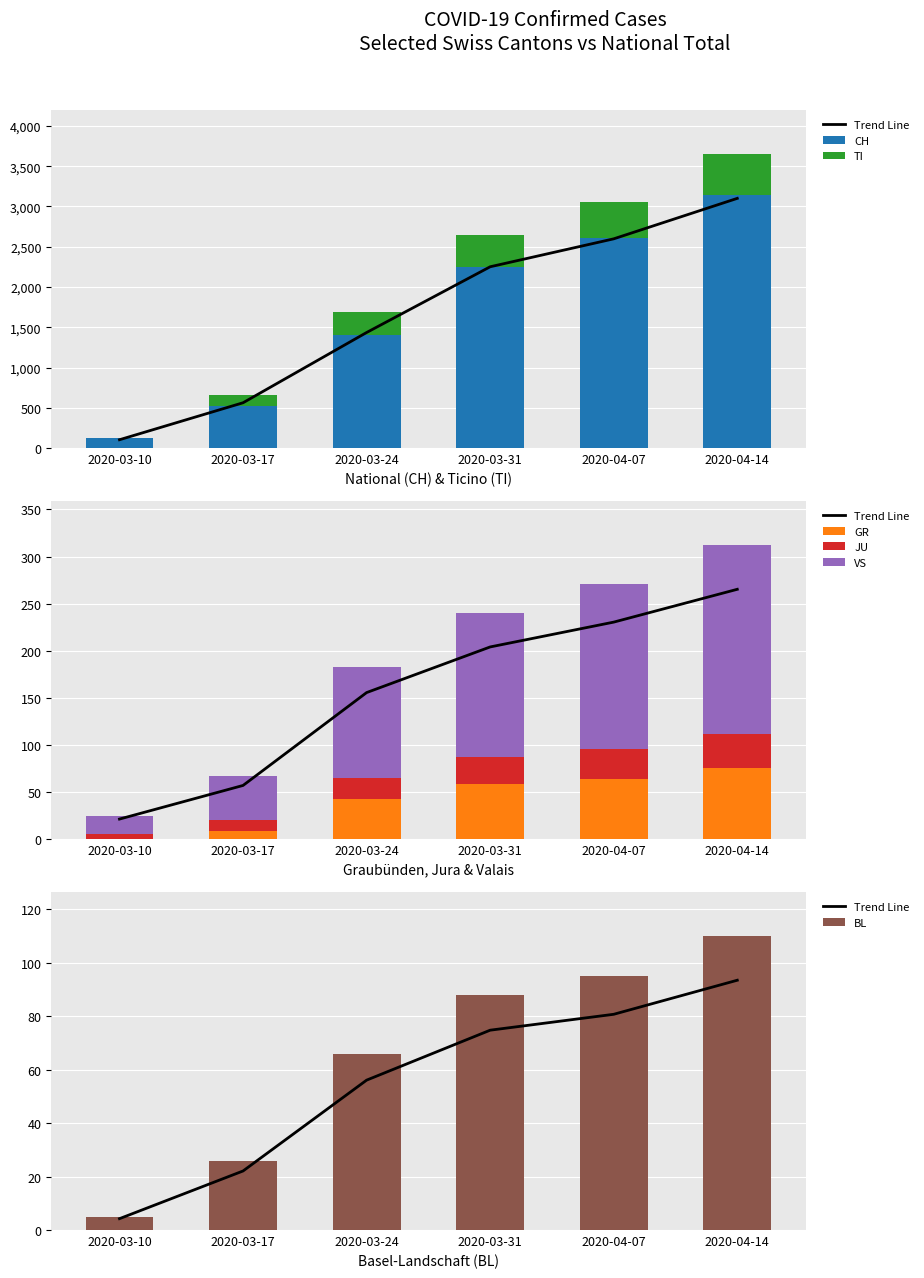

Which series has the largest total across all categories?

CH